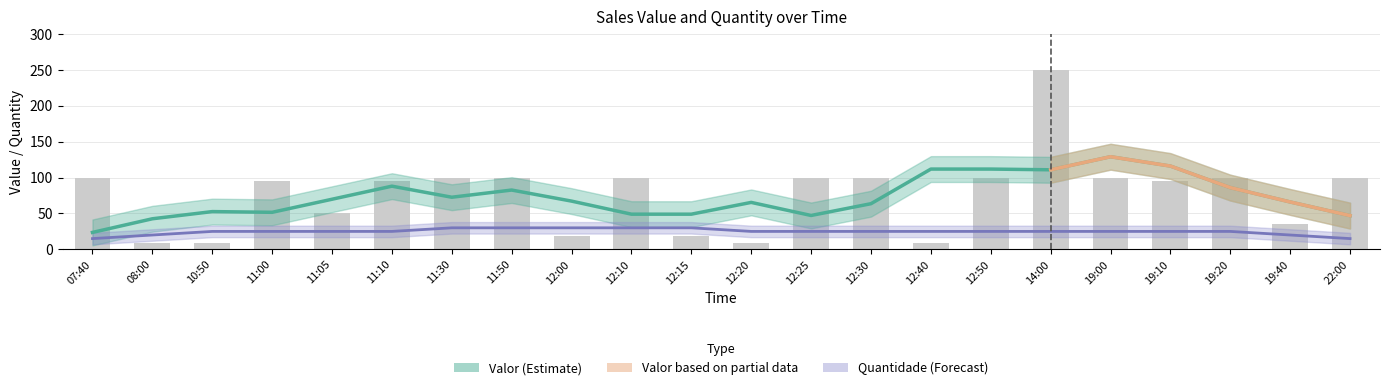

Between 12:30 and 11:00, which is larger?

12:30